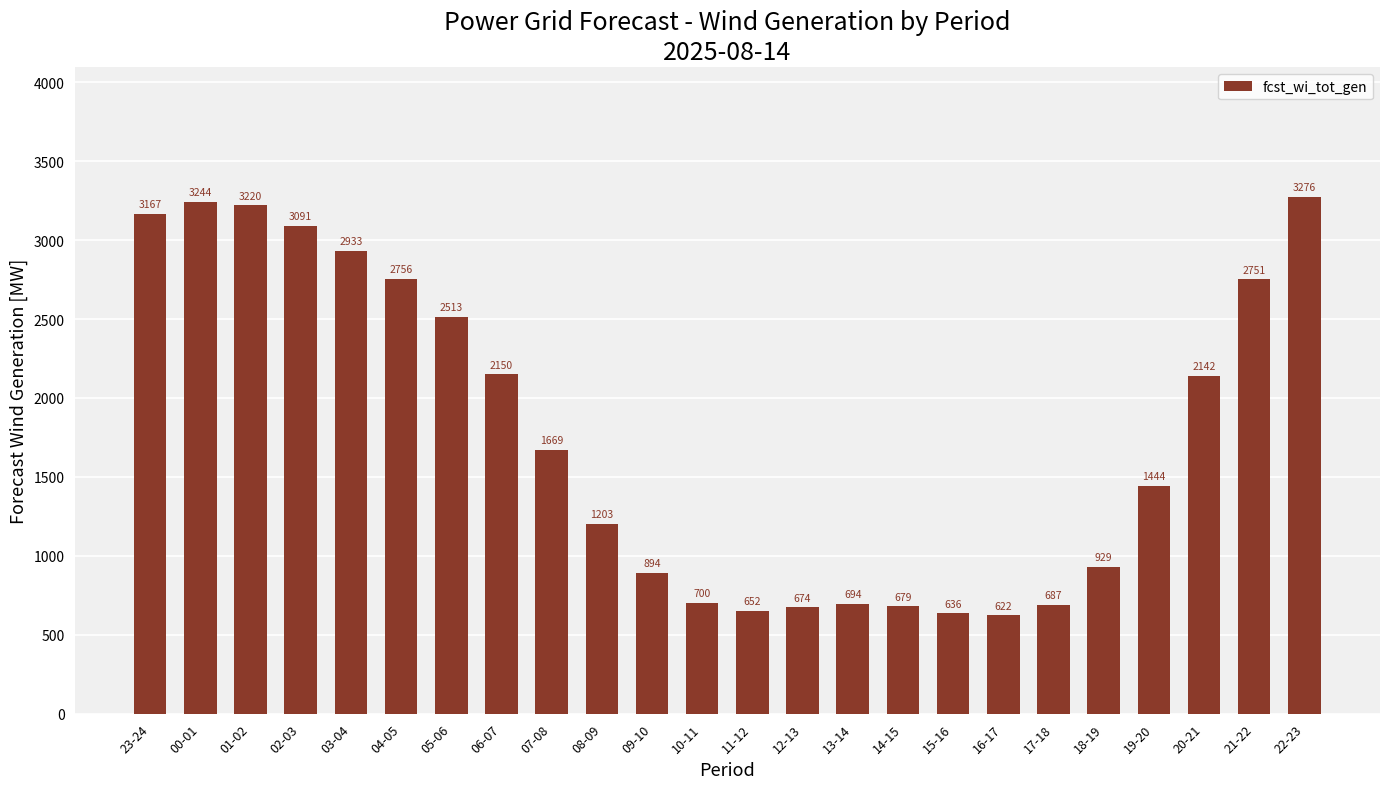

How many distinct data groups are displayed?

1